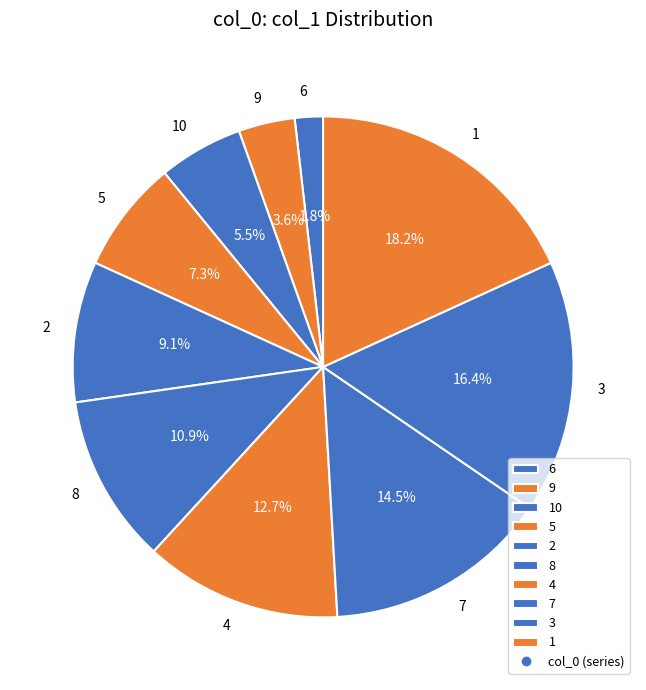

What is the total percentage of 8 and 5?

18.2%